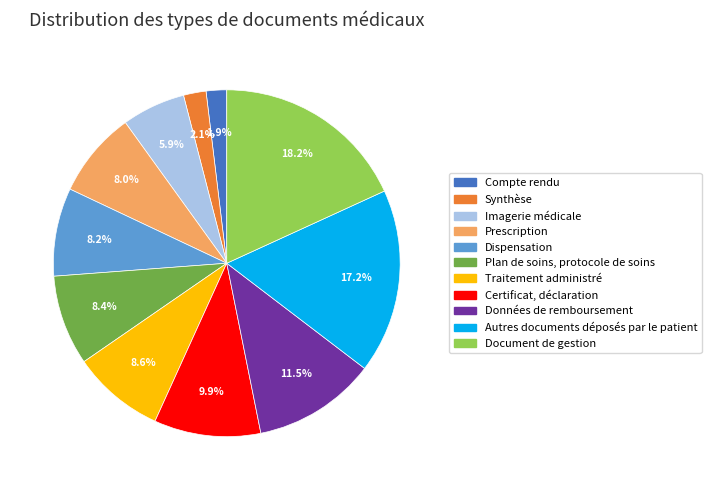

Is there a majority slice in this chart?

No